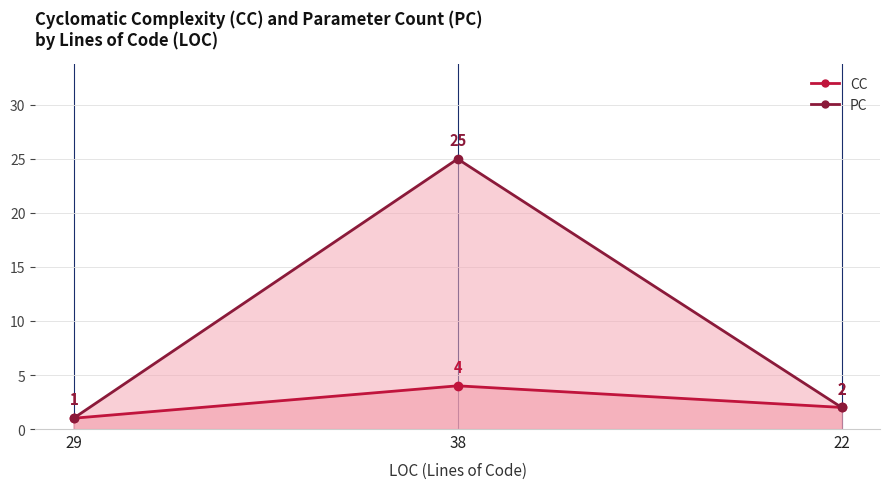

Rank the series at 38 from lowest to highest value.

CC, PC